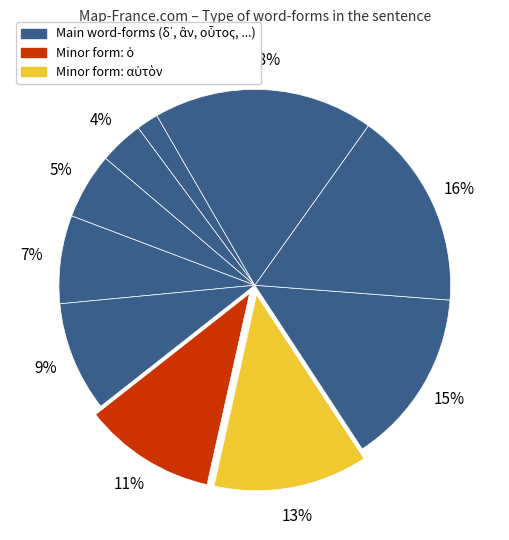

To the nearest percent, what is the difference between the largest and smallest slice percentages?

16%